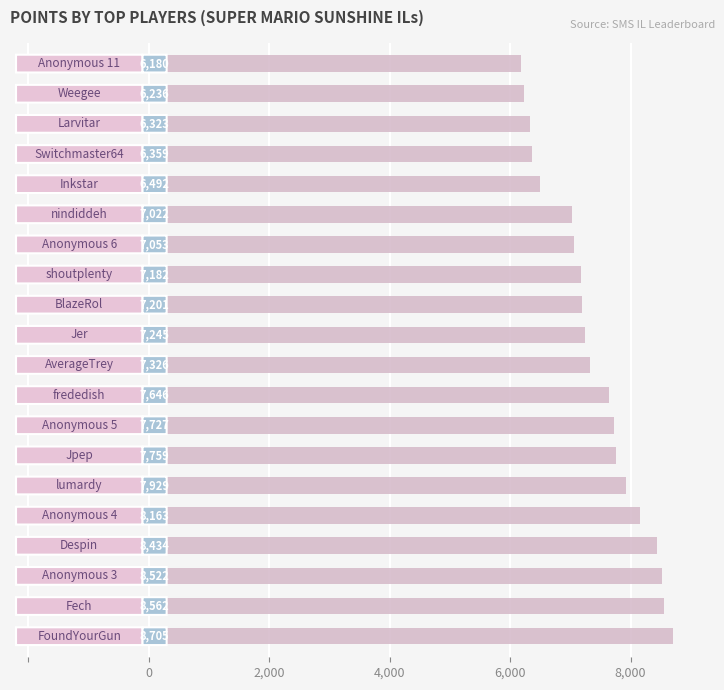

What is the smallest value displayed?

6180